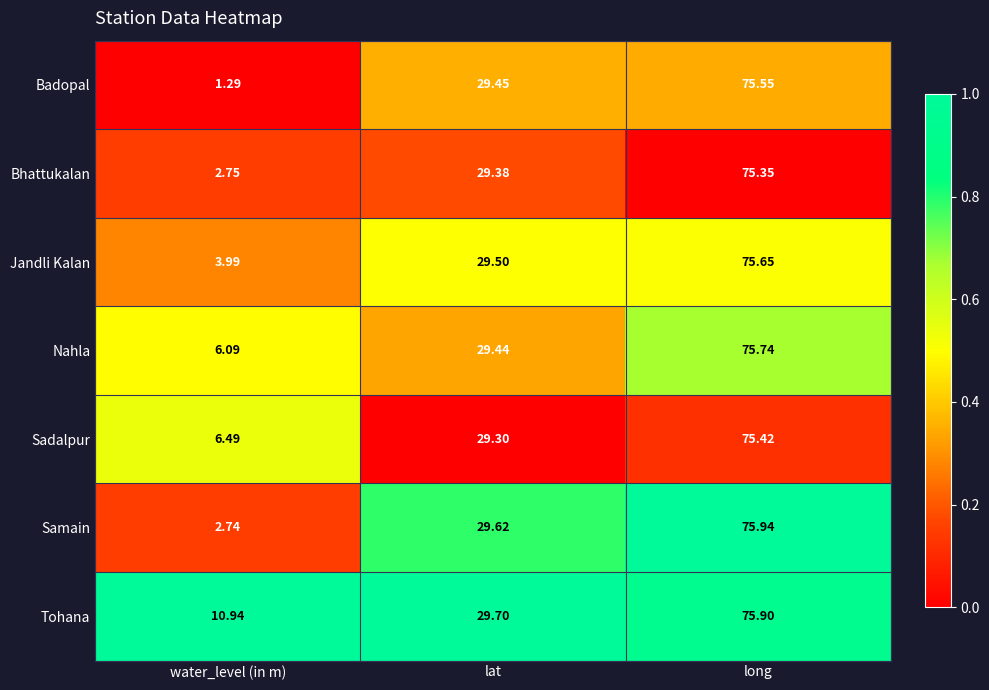

At which label is Bhattukalan closest to 39?

lat